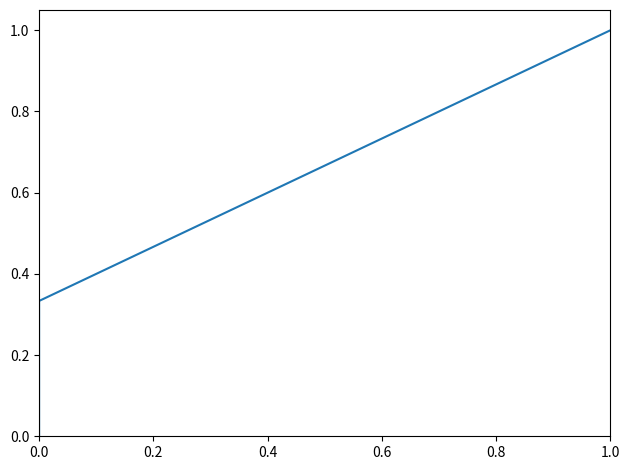

What is the greatest value displayed?

1.0